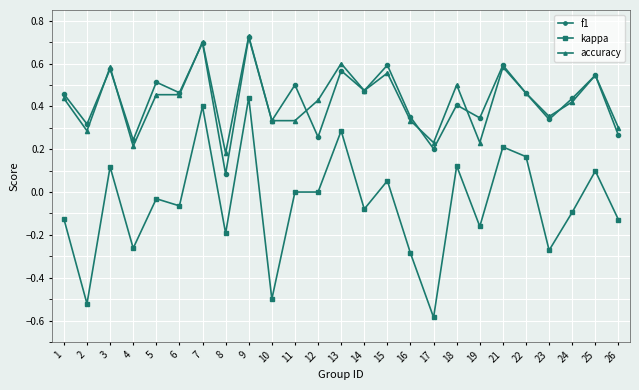

Does the chart have visible grid lines?

Yes